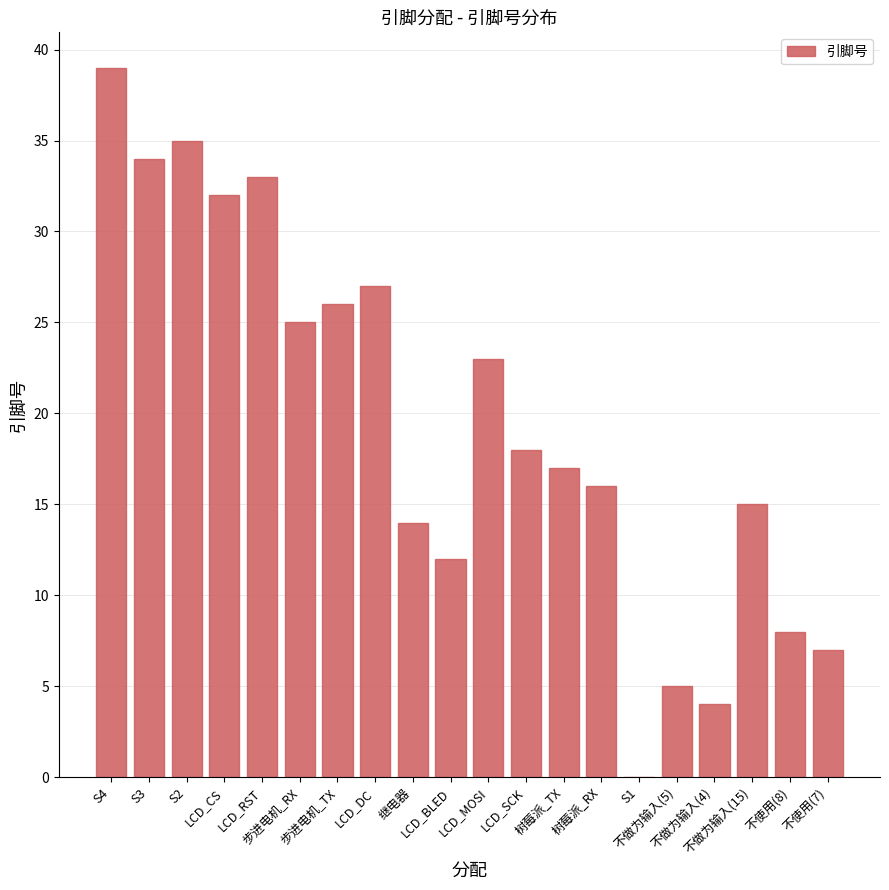

What is the maximum value shown in the chart?

39